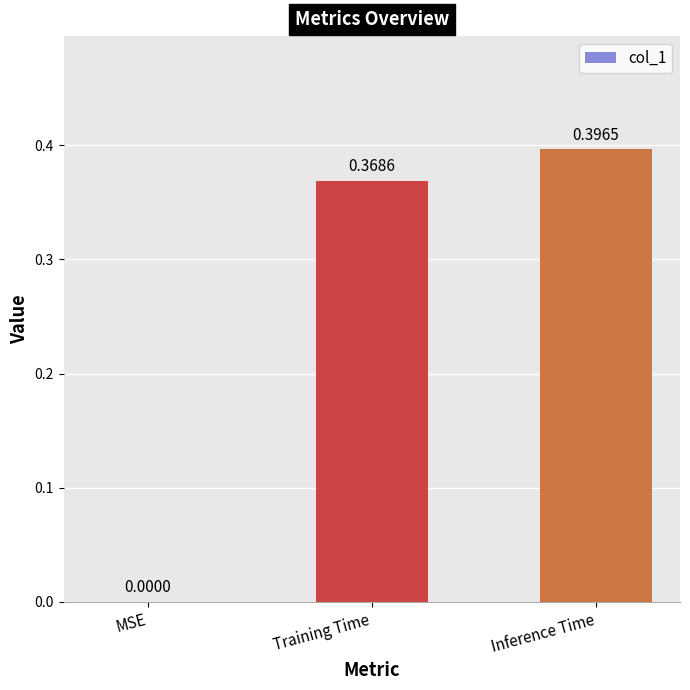

Which has a higher value, Inference Time or MSE?

Inference Time